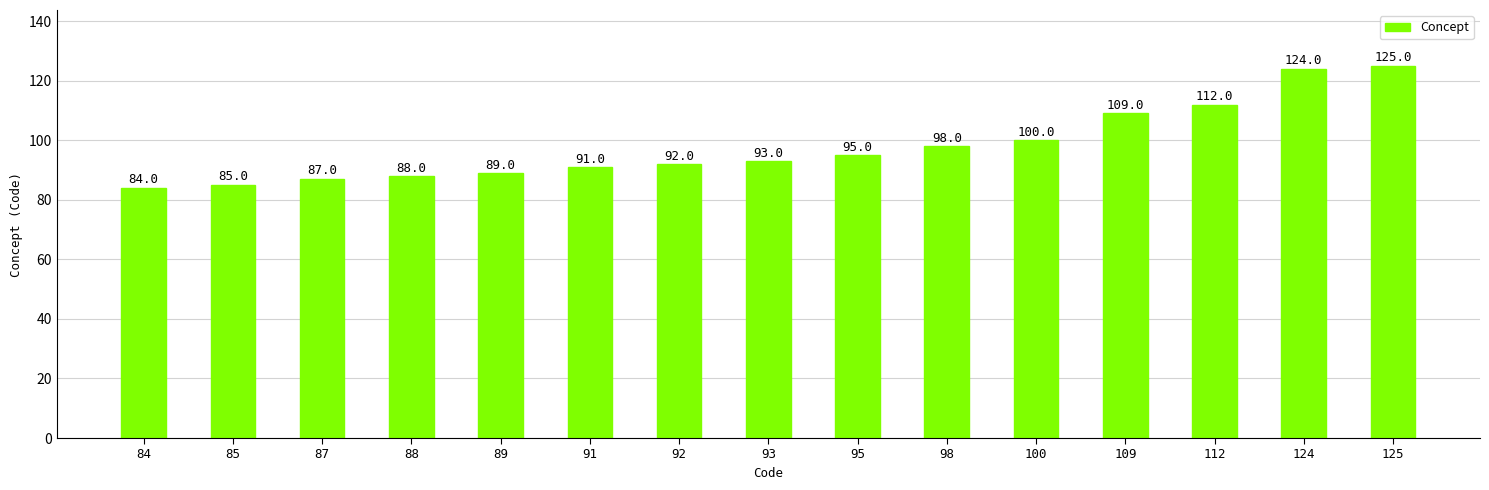

Where is the data nearest to the value 104?

100